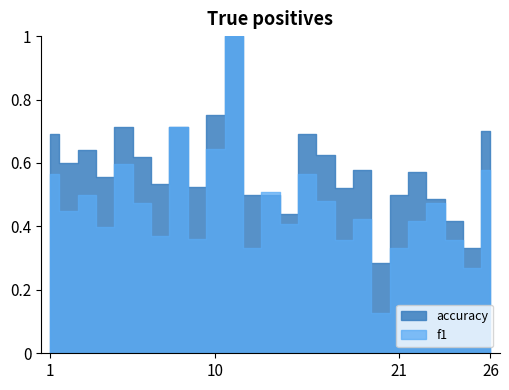

Does the chart have visible grid lines?

No